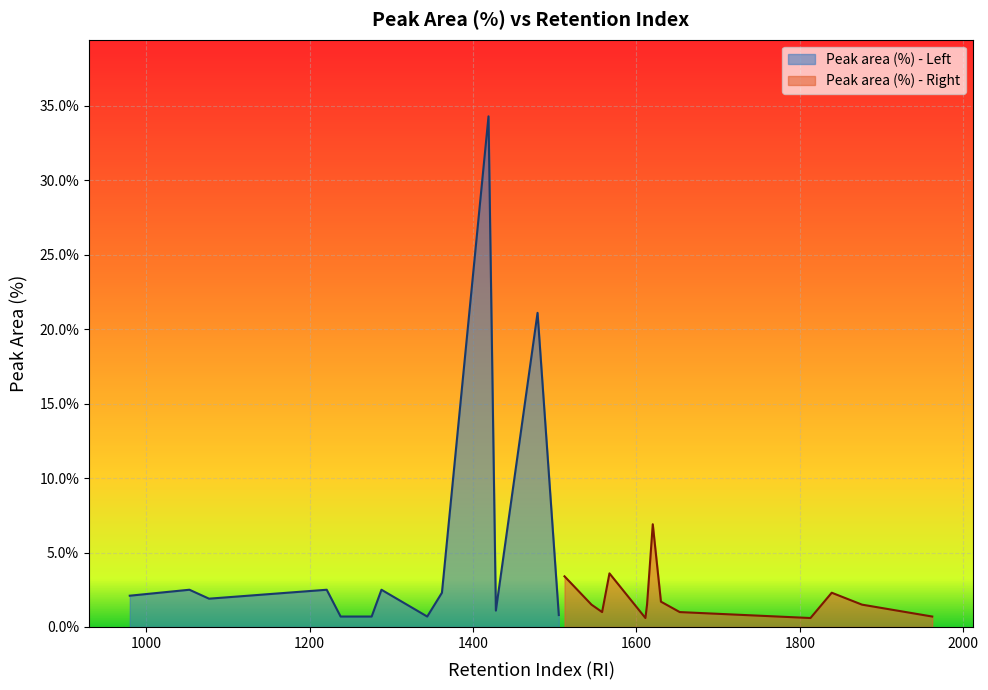

How many lines are shown in the chart?

2